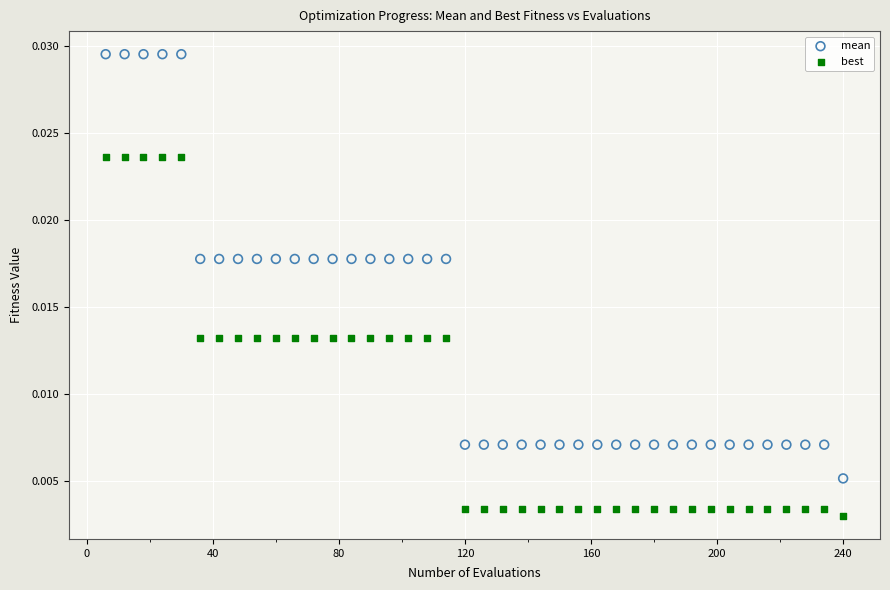

Across all data points, what is the range of X values (max minus min)?

234.0